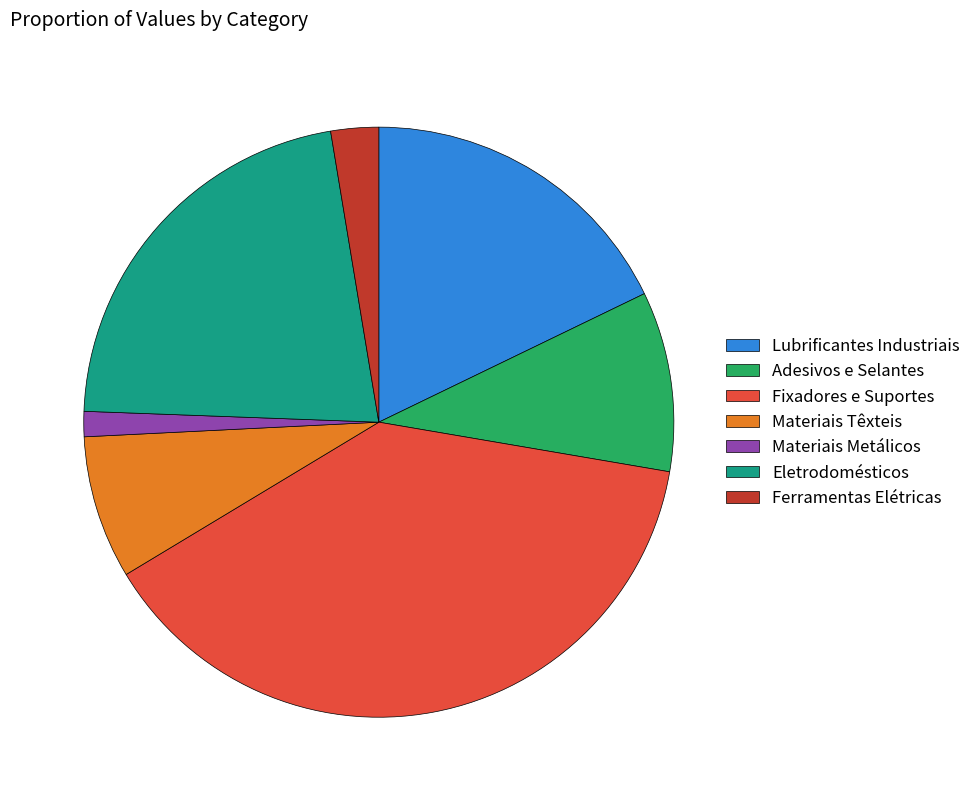

What is the ratio of the value at Materiais Têxteis to the value at Eletrodomésticos?

0.4